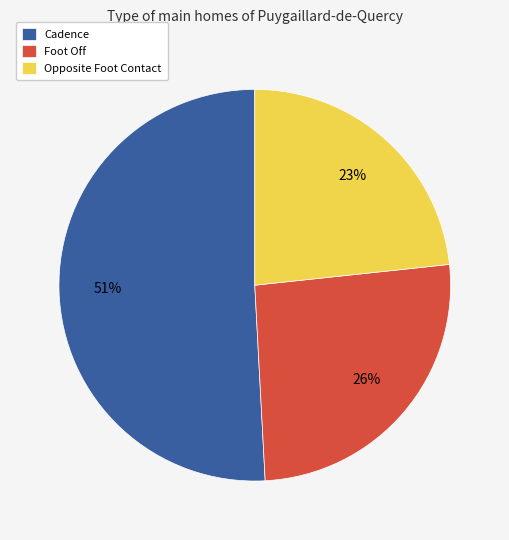

To the nearest percent, what percentage of the pie is Cadence?

51%